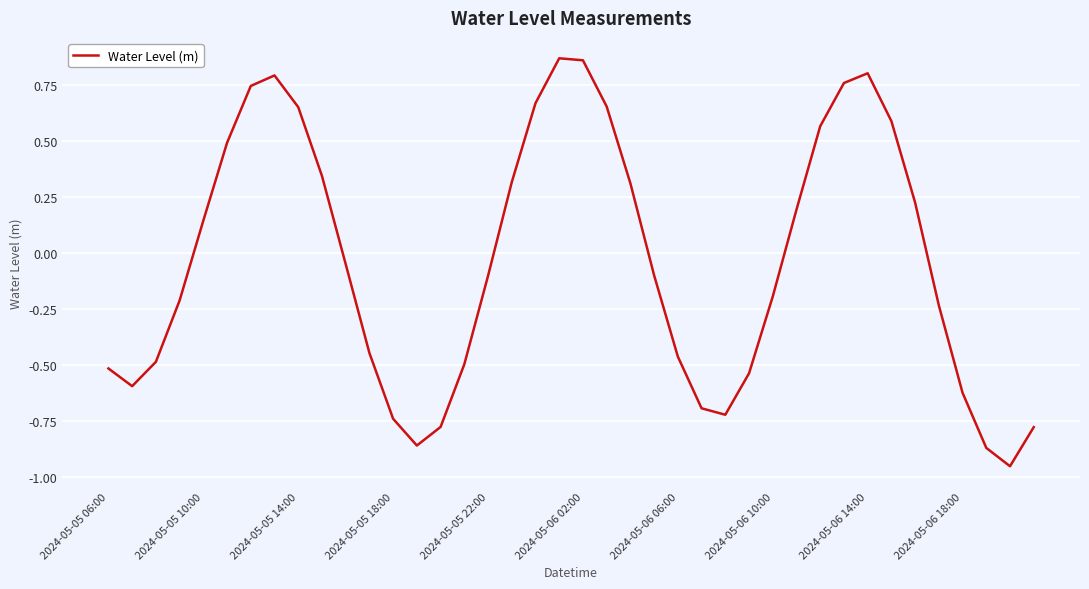

What is the difference between the maximum and minimum values?

1.8